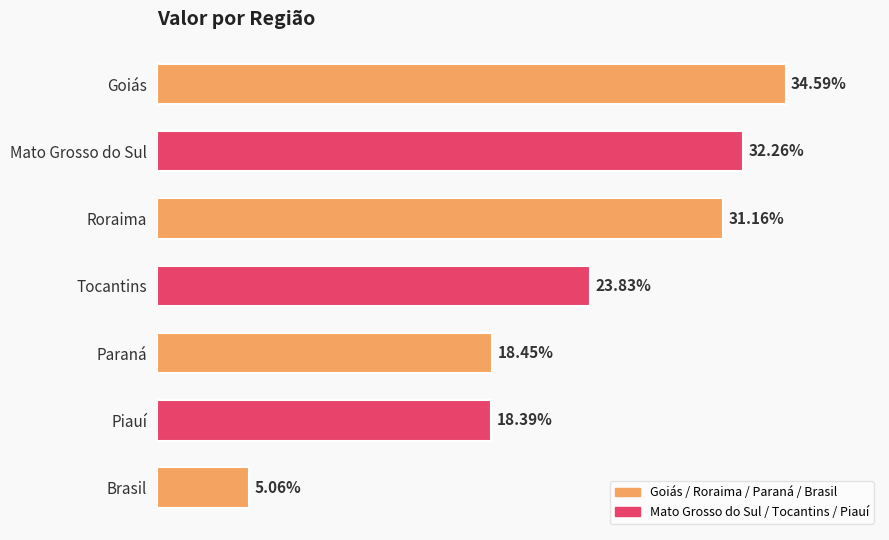

At which label is the value closest to 19?

Paraná